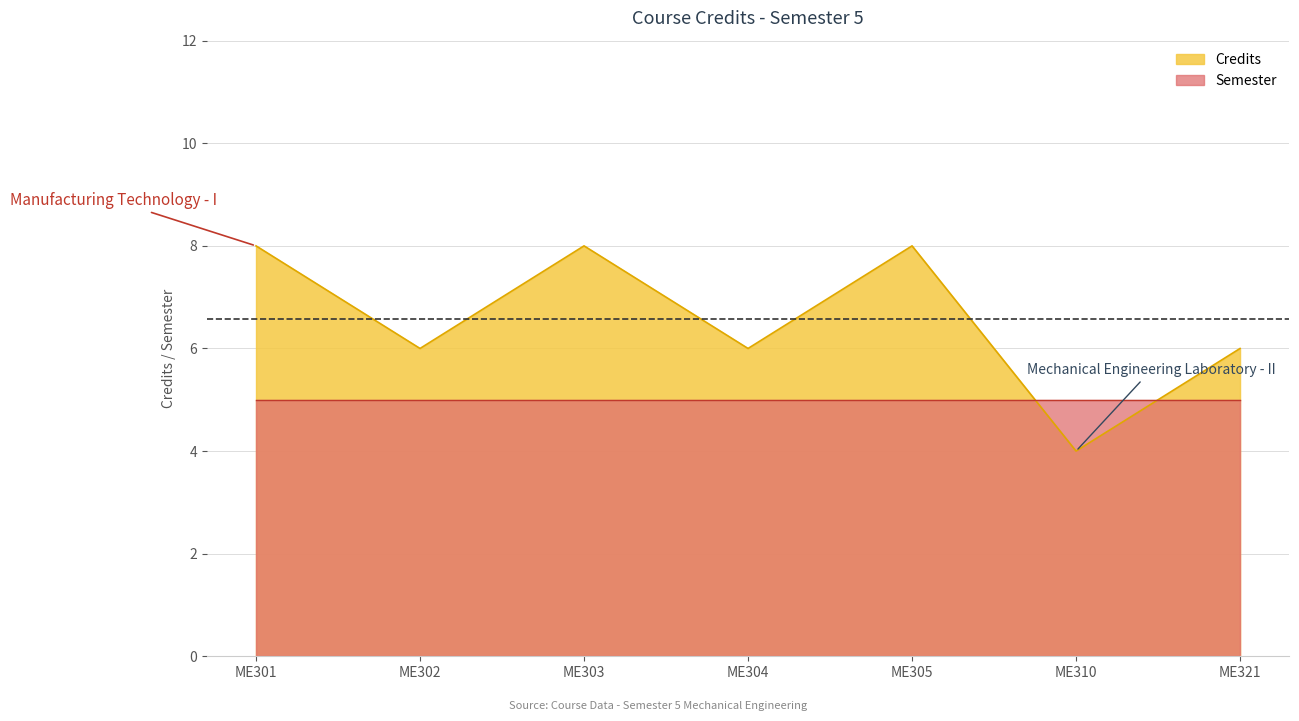

At which label is the value closest to 6?

ME302